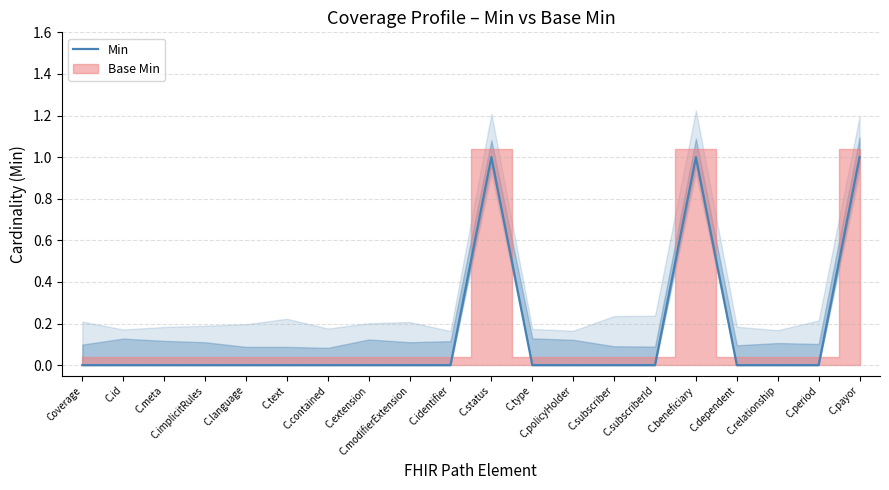

Is it true that the value at C.subscriberId is -1?

False